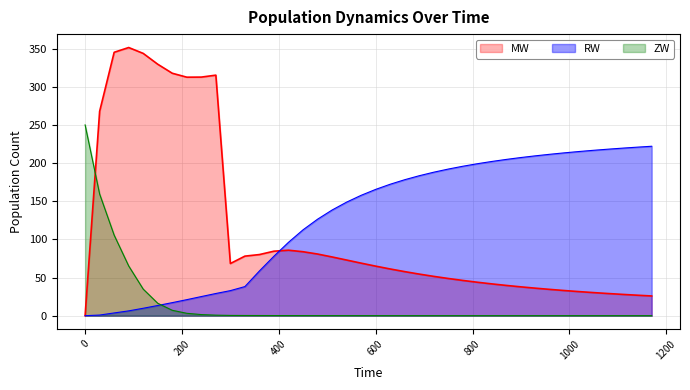

True or false: RW has more than 2 interior local peaks.

False